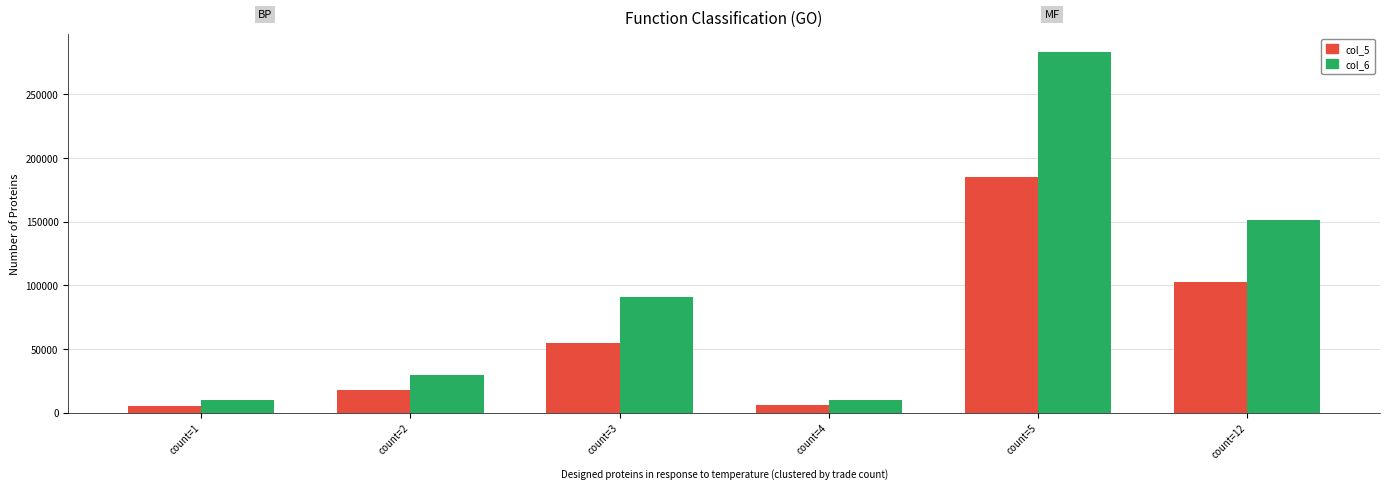

Where is col_5 nearest to the value 95170?

count=12